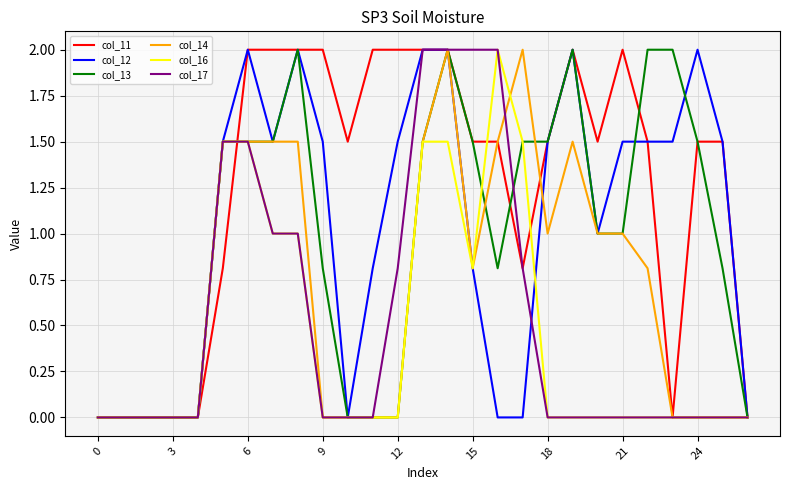

What is the maximum value shown in the chart?

2.0